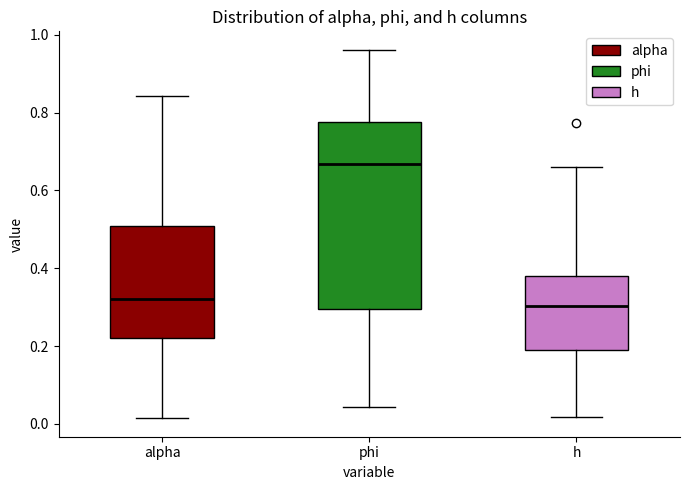

Reading left to right, transcribe this box plot: for each box, give where its median line is, the range the box spans, and where its two whiskers end, as read against the y-axis. The values are not printed on the chart, so give them approximately, as read against the axis.

alpha: median 0.32, box 0.22 to 0.50, whiskers 0.02 to 0.84
phi: median 0.66, box 0.30 to 0.78, whiskers 0.04 to 0.96
h: median 0.30, box 0.20 to 0.38, whiskers 0.02 to 0.66